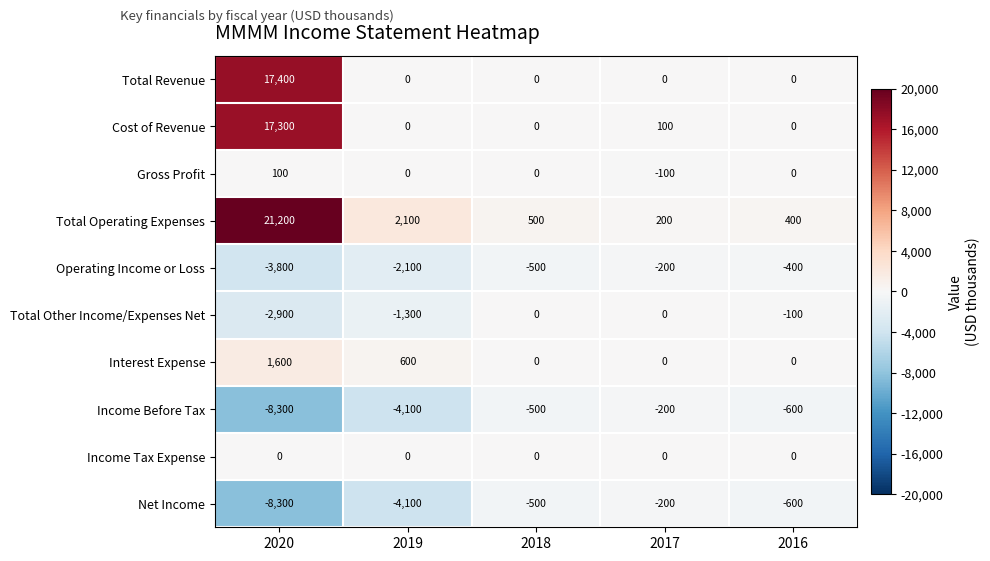

What is the sum of the Net Income values at 2017 and 2018?

-700